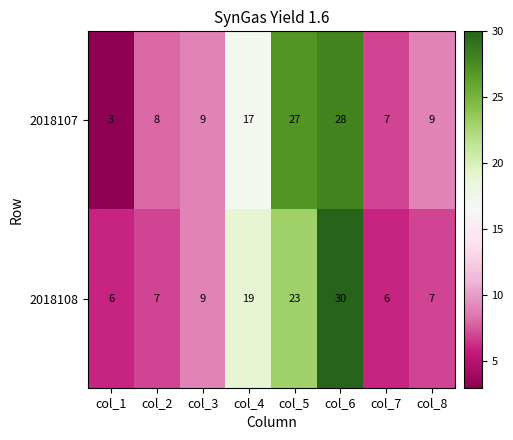

Reading left to right, transcribe all the data shown in this chart.

2018107: 3	8	9	17	27	28	7	9
2018108: 6	7	9	19	23	30	6	7